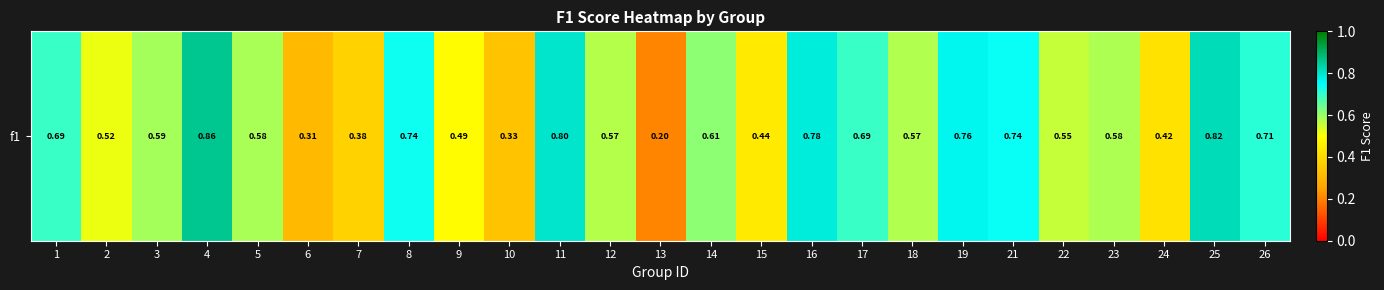

How many data points does each series have?

25